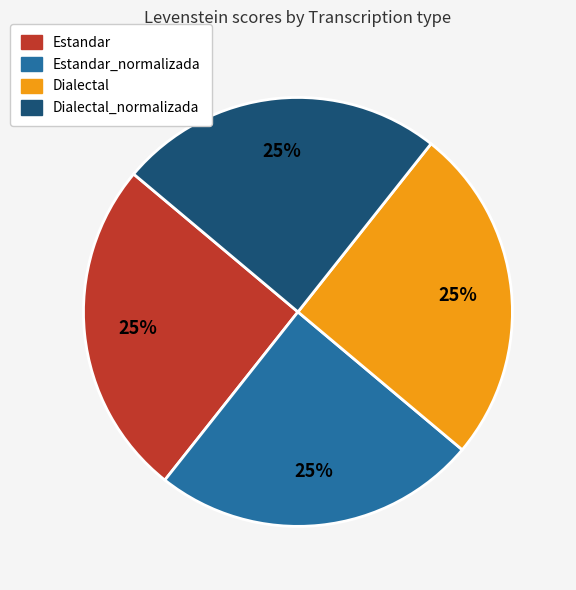

Is there a majority slice in this chart?

No